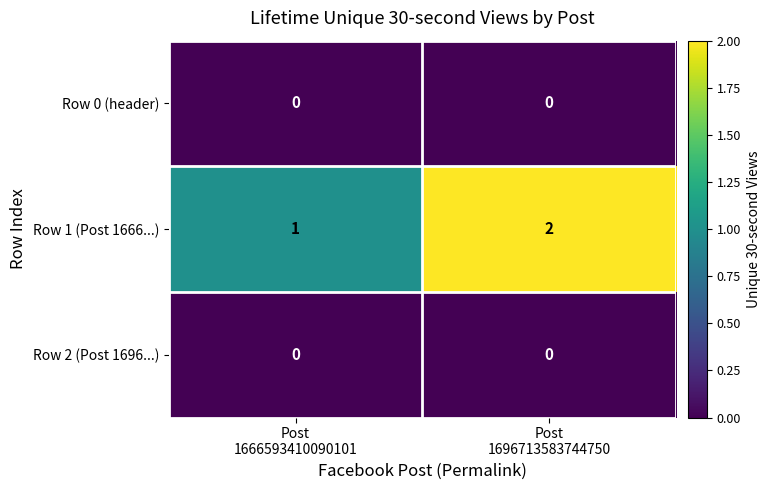

Which series has the largest total across all categories?

Row 1 (Post 1666...)